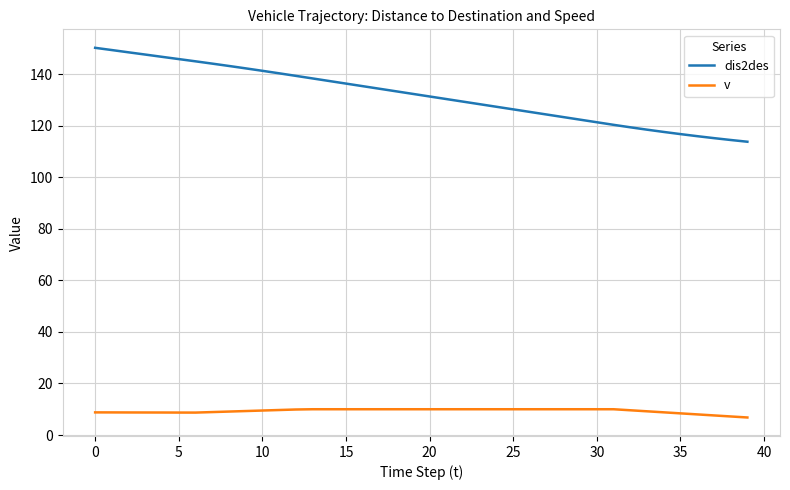

What is the minimum value shown in the chart?

6.8